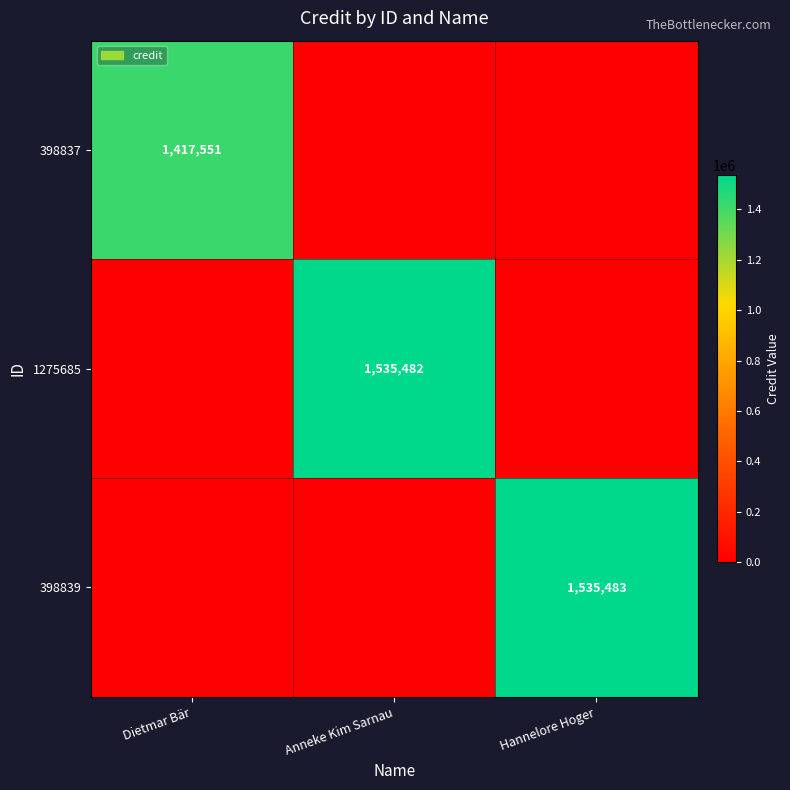

The value of 398839 at Hannelore Hoger is 2479579. True or false?

False